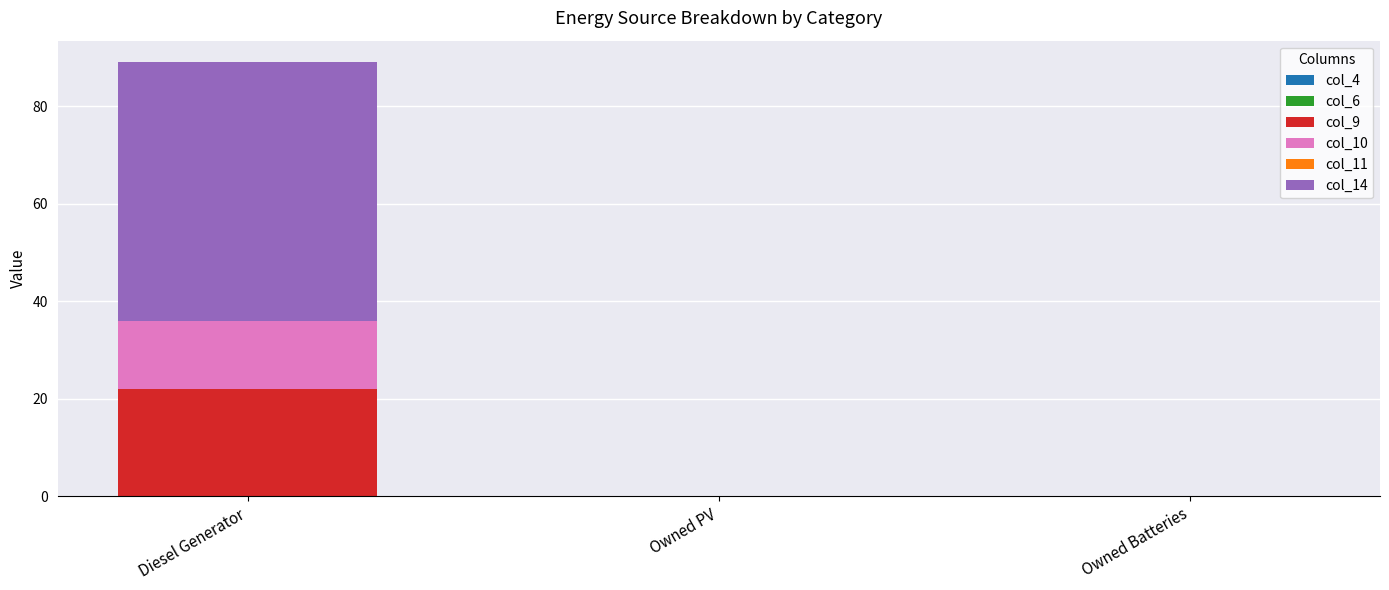

At which label does col_9 reach its peak?

Diesel Generator